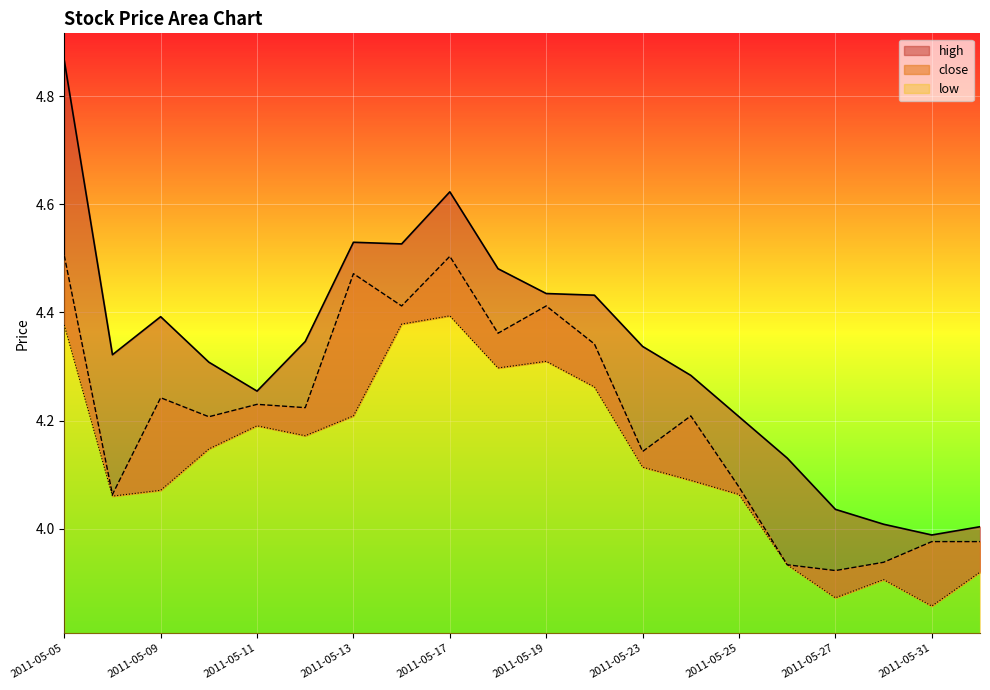

Is the value of high at 2011-05-12 greater than the value of low at 2011-05-11?

Yes